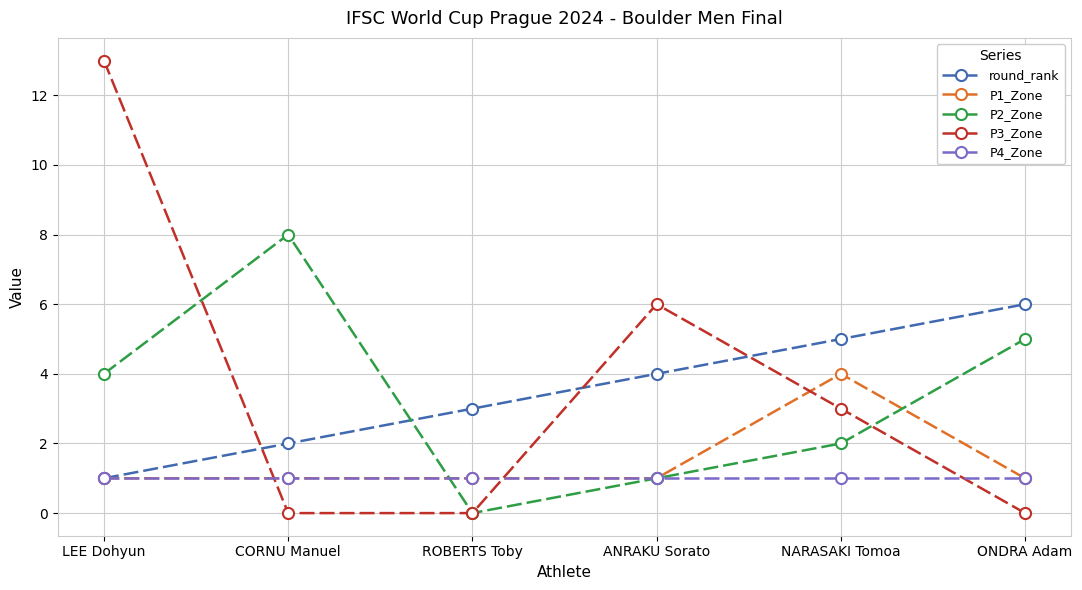

Rank the series by their maximum value, from lowest to highest.

P4_Zone, P1_Zone, round_rank, P2_Zone, P3_Zone